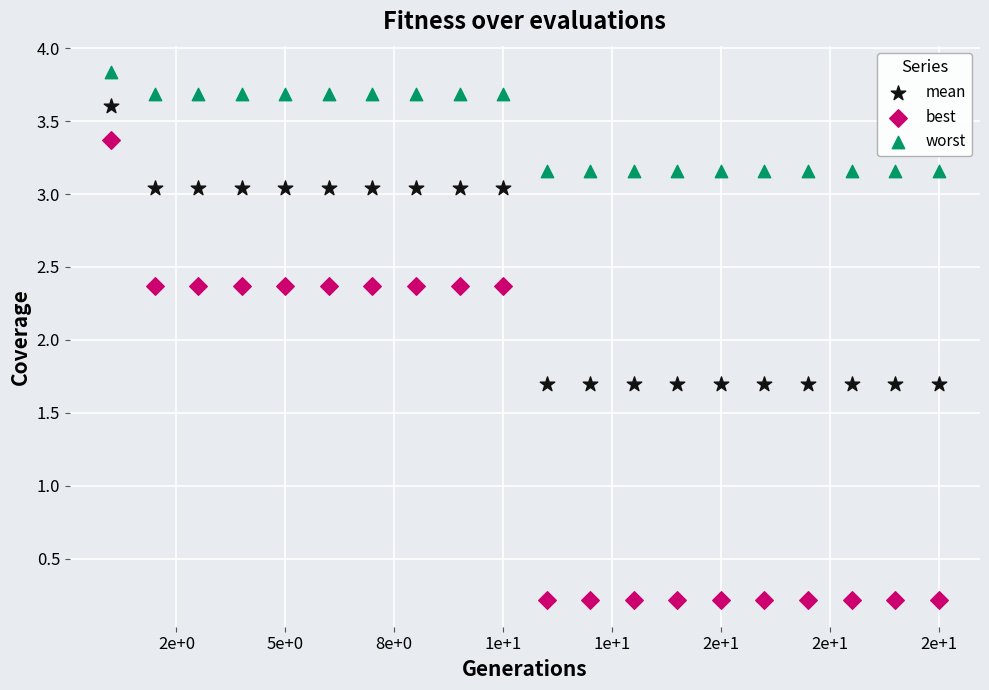

Which series reaches the minimum Y coordinate?

best